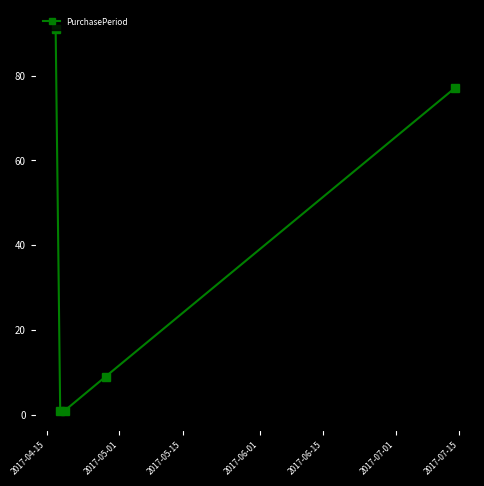

What is the value of the 5th point from the left?

77